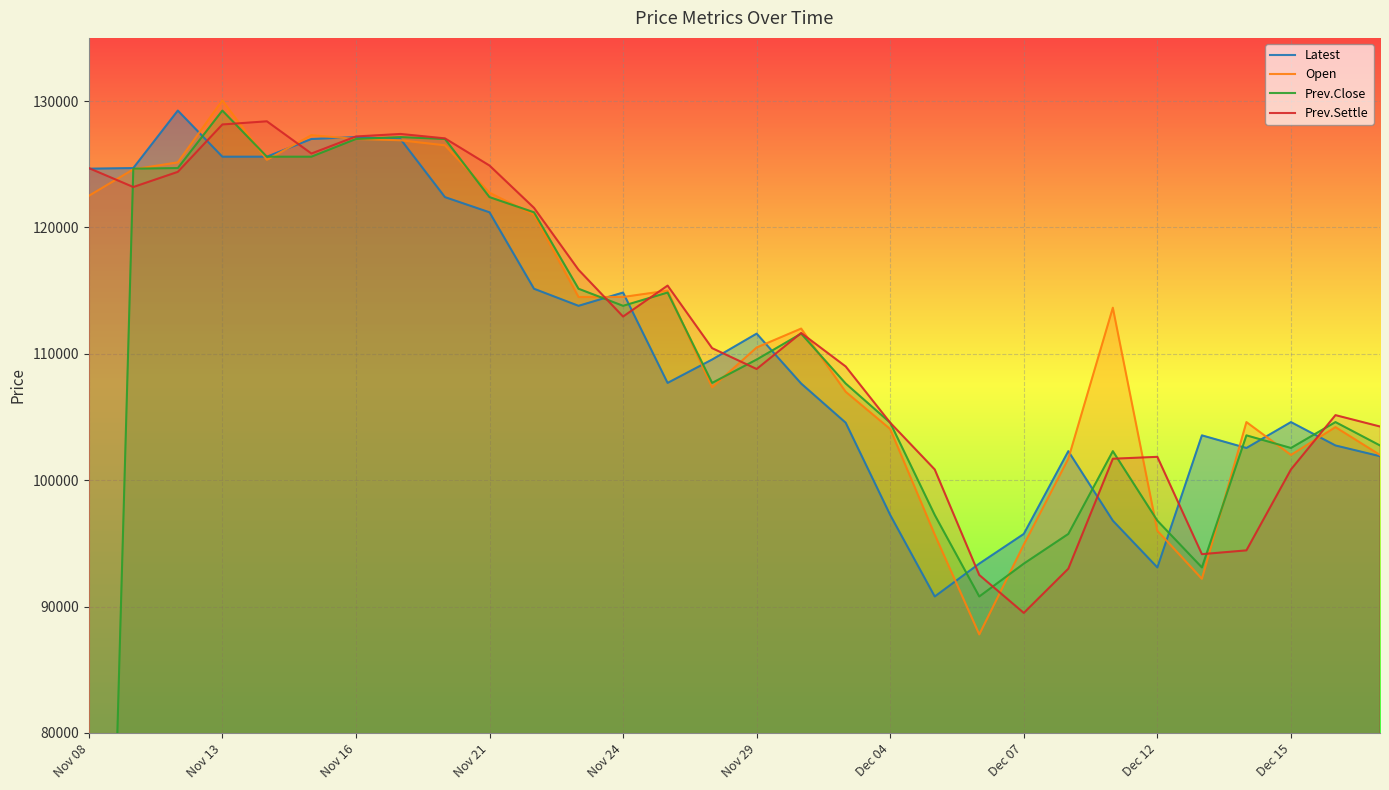

What is the minimum value for Prev.Settle?

89500